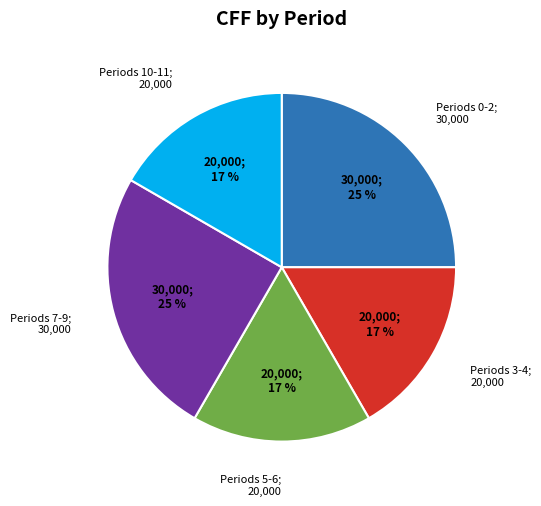

To the nearest percent, what is the average slice percentage?

20%